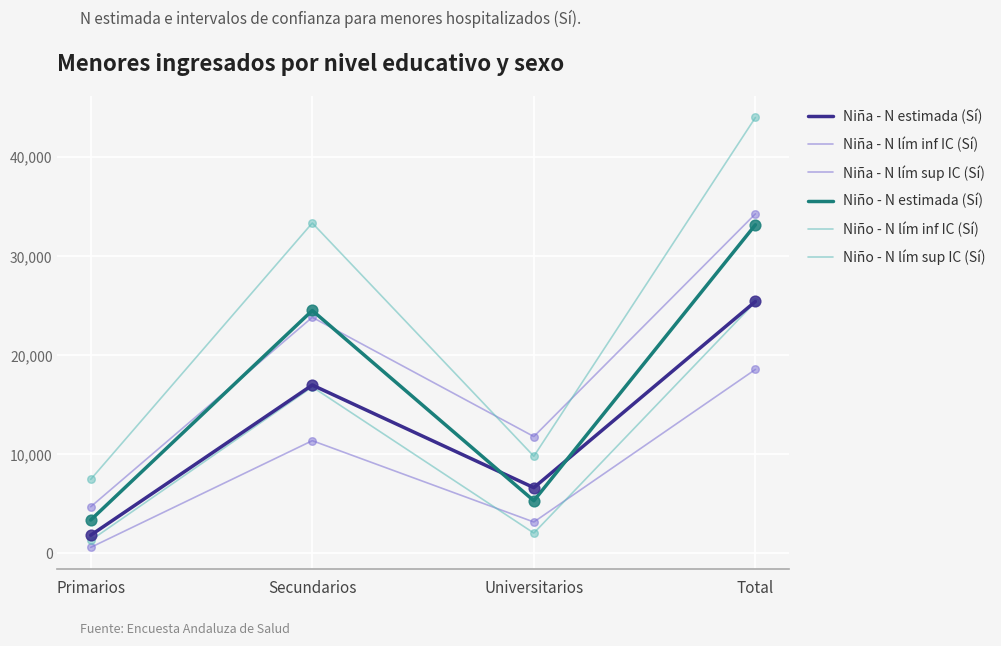

How many lines are shown in the chart?

6